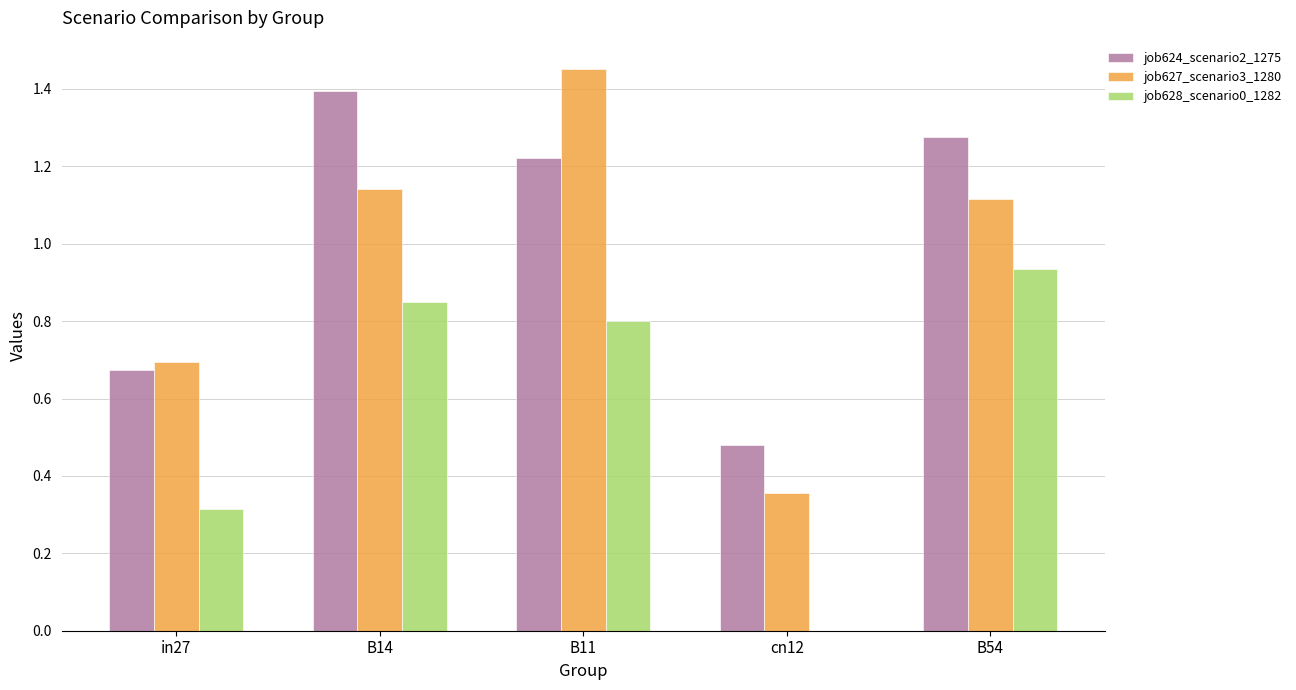

What are all the series names shown in the legend?

job624_scenario2_1275, job627_scenario3_1280, job628_scenario0_1282